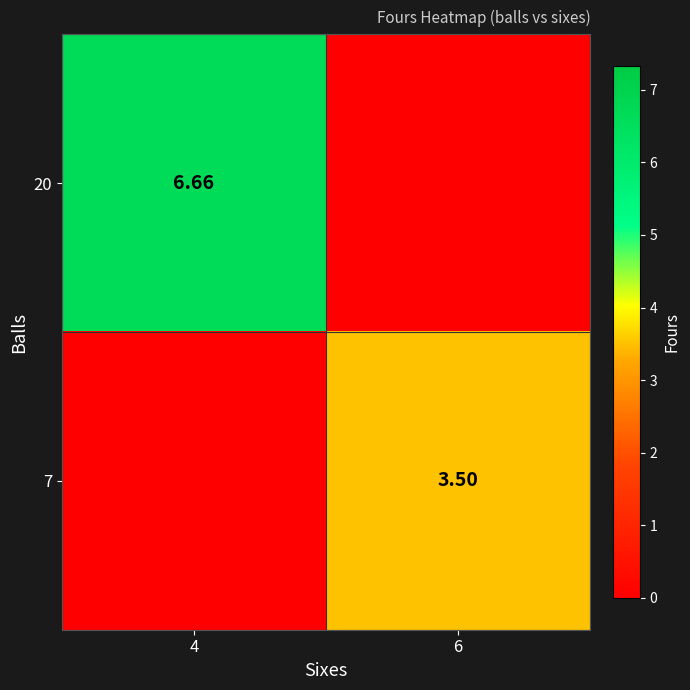

Count the number of categories in the chart.

2